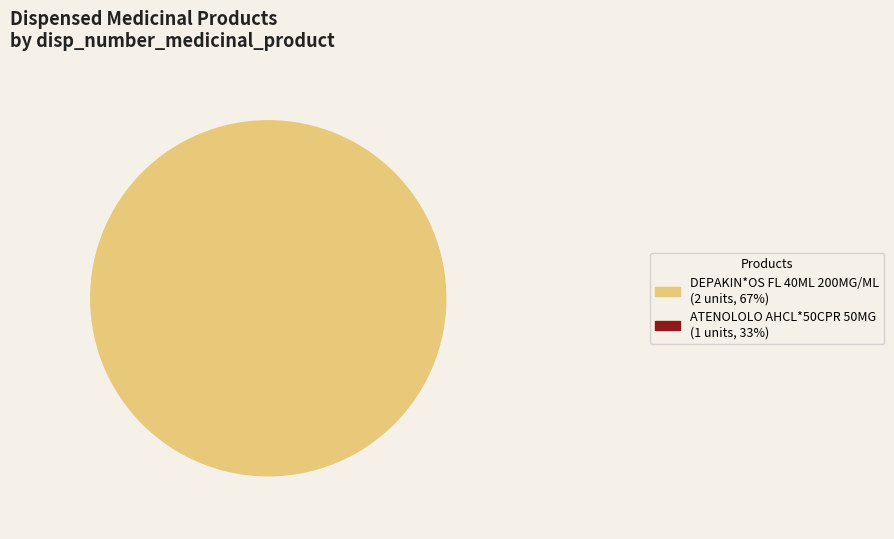

To the nearest percent, what is the difference between the DEPAKIN*OS FL 40ML 200MG/ML and ATENOLOLO AHCL*50CPR 50MG slice percentages?

33%